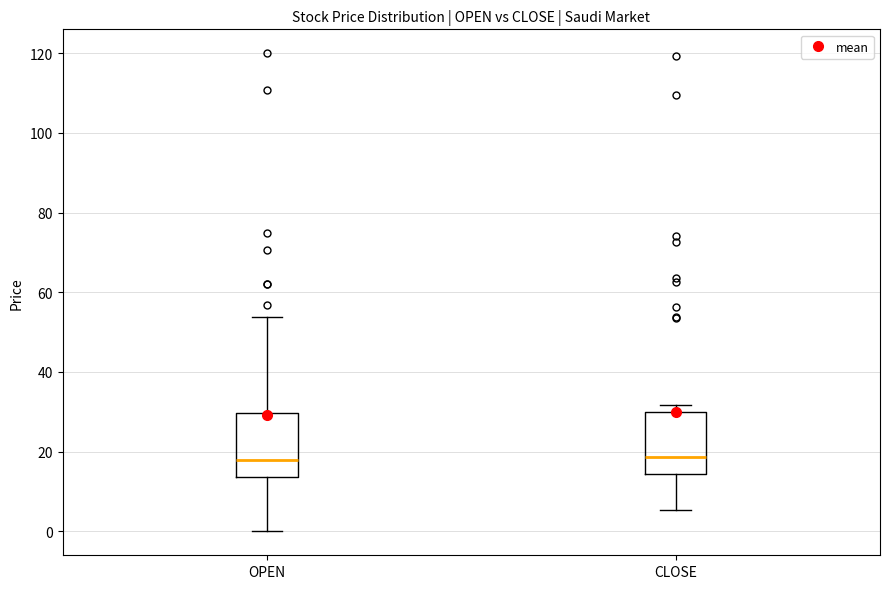

Where does the median line of the box for OPEN sit on the y-axis? The values are not printed on the chart, so give them approximately, as read against the axis.

18